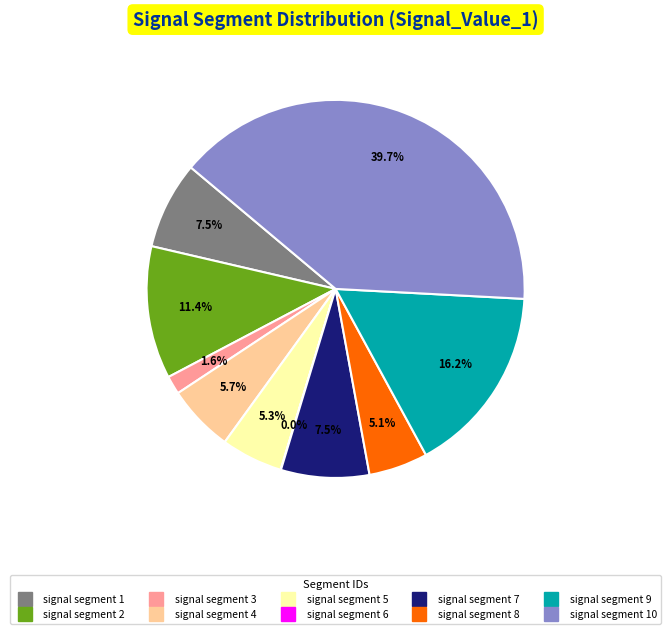

Is there a majority slice in this chart?

No